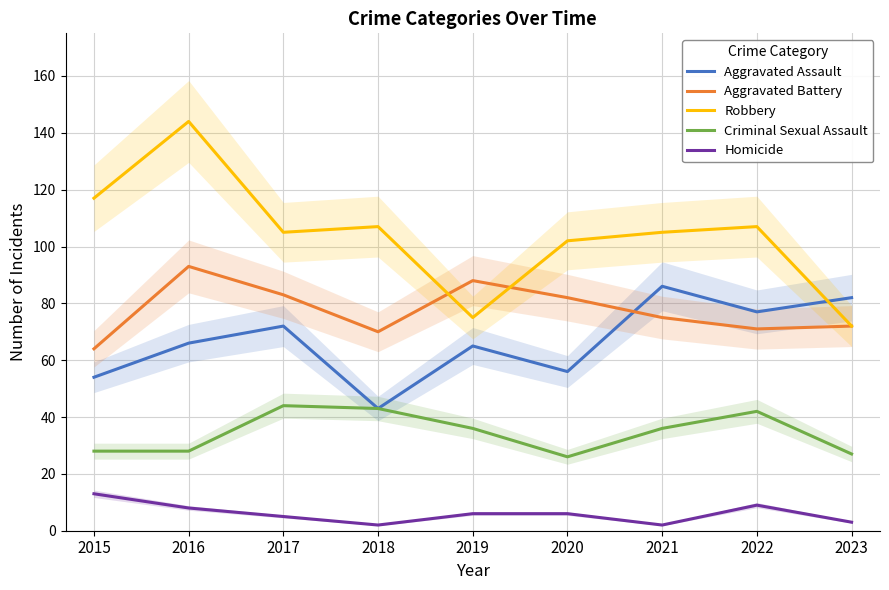

What is the average value of the Aggravated Assault series?

67